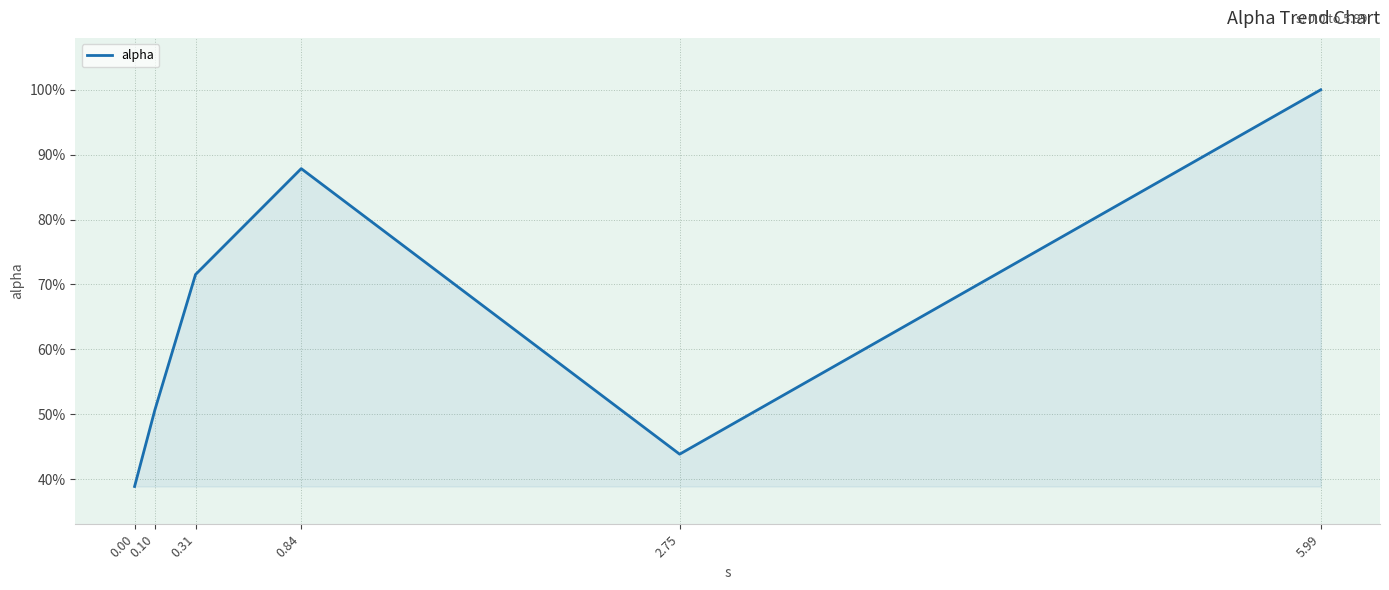

Is this an area chart (filled region under the line)?

Yes